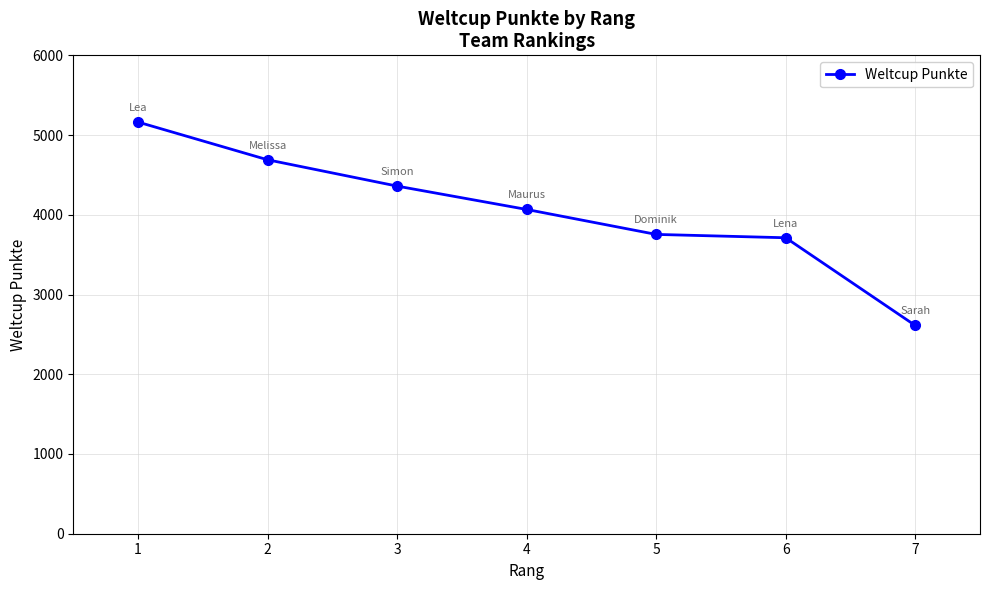

Does the chart have visible grid lines?

Yes